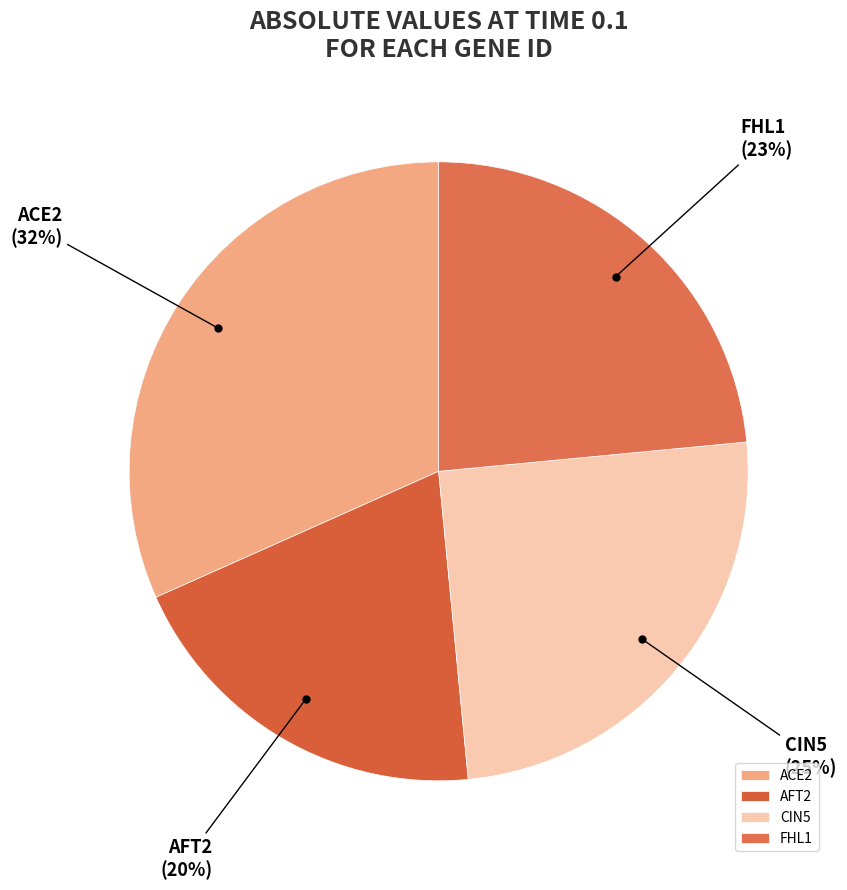

Does any single category account for the majority?

No